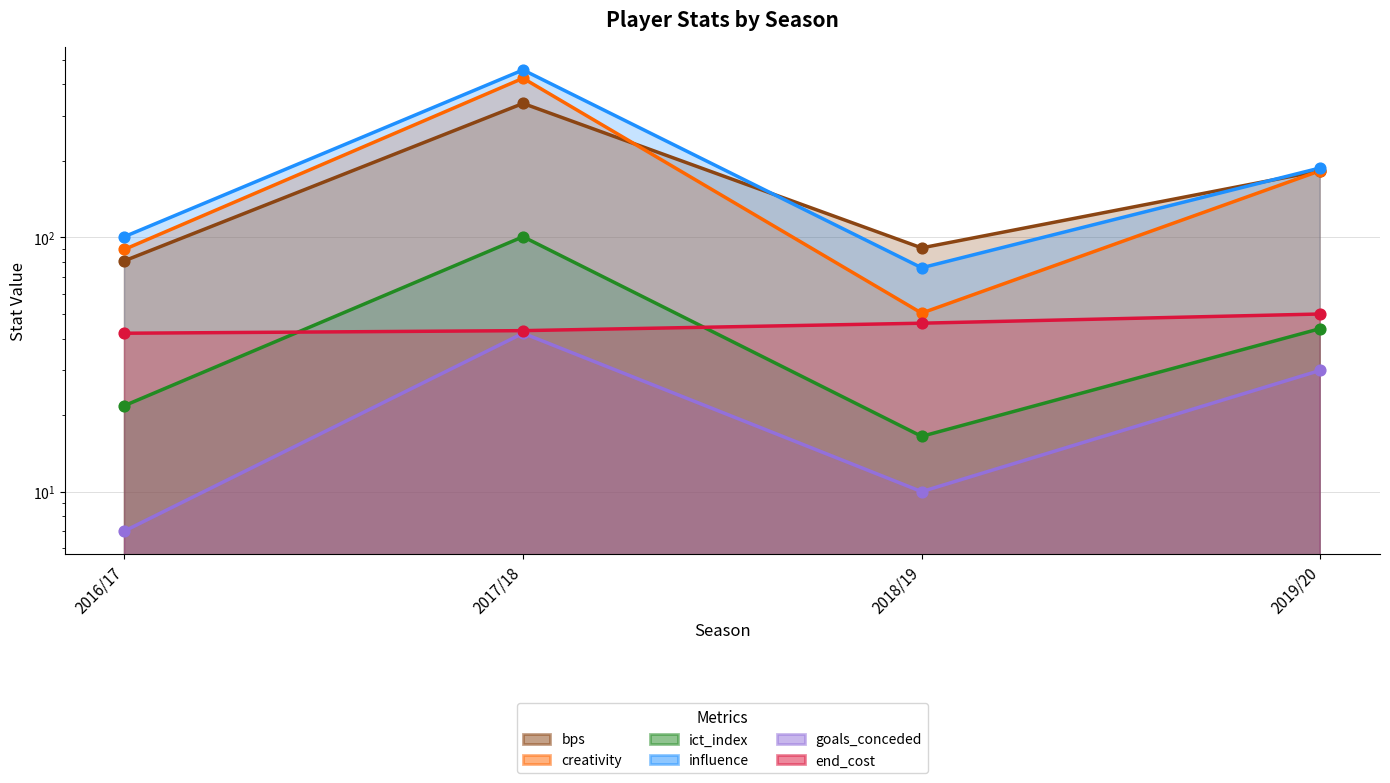

At which category is the sum across all series the highest?

2017/18